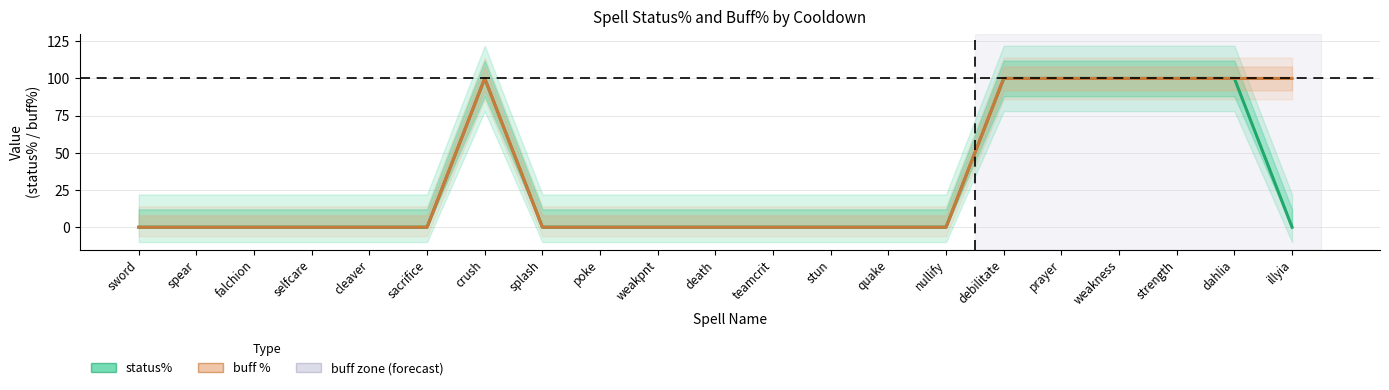

At which label is status% closest to 50?

sword